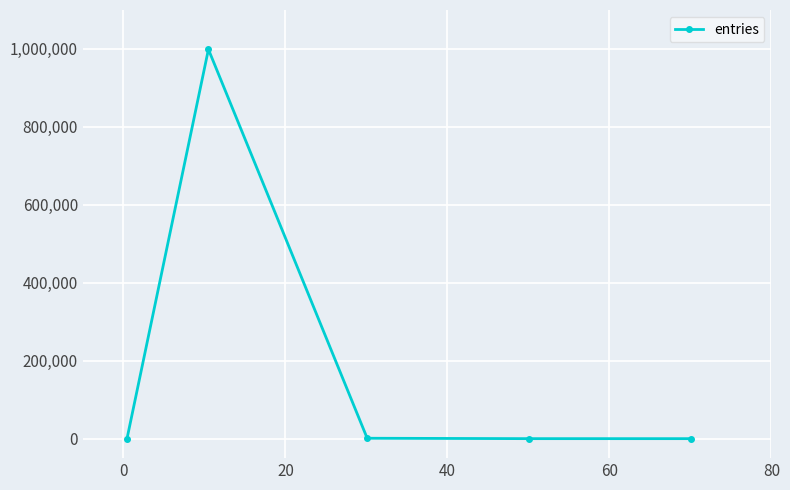

What is the average value?

200000